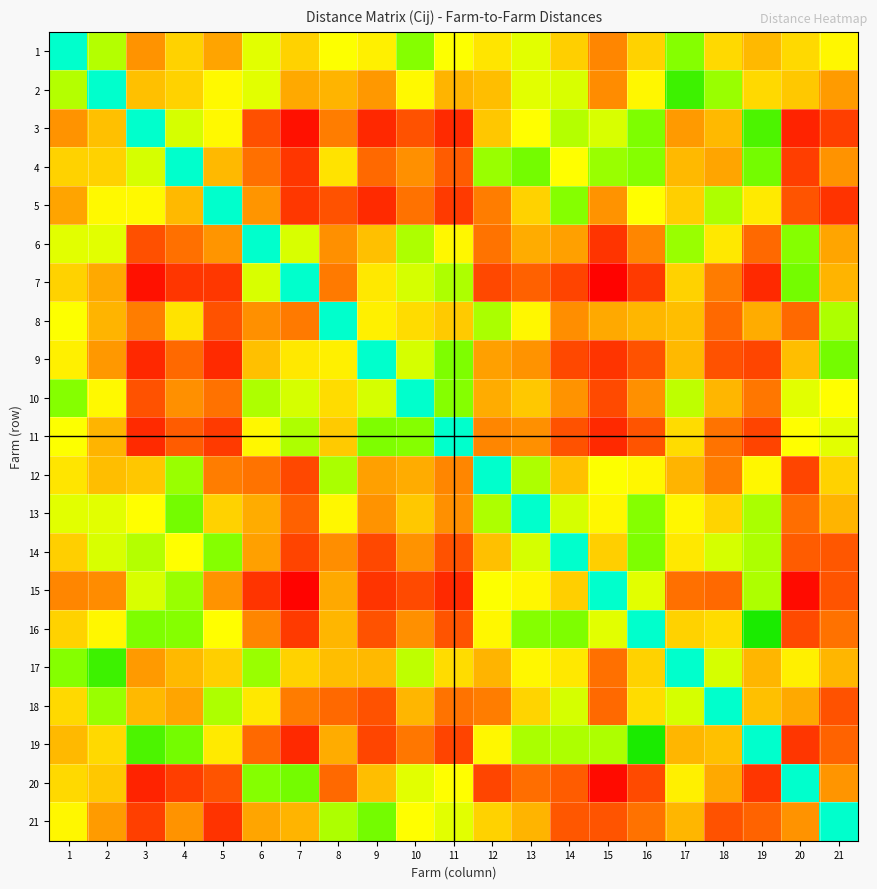

Reading right to left, extract all data points from this chart.

1: 21=6.4	20=7.8	19=9.2	18=7.8	17=3.2	16=8.1	15=11.7	14=8.2	13=5.4	12=7.2	11=6.0	10=3.2	9=6.7	8=6.0	7=8.1	6=5.4	5=10.3	4=8.1	3=11.0	2=4.2	1=0.0
2: 21=10.6	20=8.5	19=7.8	18=3.6	17=2.0	16=6.4	15=11.4	14=5.1	13=5.4	12=9.1	11=9.5	10=6.3	9=10.8	8=9.5	7=10.0	6=5.4	5=6.3	4=8.1	3=8.9	2=0.0	1=4.2
3: 21=15.5	20=17.5	19=2.2	18=9.2	17=10.8	16=3.0	15=5.1	14=4.2	13=6.1	12=8.6	11=17.0	10=14.1	9=17.1	8=12.1	7=18.7	6=14.3	5=6.3	4=5.0	3=0.0	2=8.9	1=11.0
4: 21=11.0	20=15.6	19=2.8	18=10.2	17=9.2	16=3.2	15=3.6	14=6.1	13=2.8	12=3.6	11=13.6	10=11.2	9=13.0	8=7.3	7=16.1	6=12.7	5=9.2	4=0.0	3=5.0	2=8.1	1=8.1
5: 21=16.4	20=14.0	19=7.0	18=4.1	17=8.2	16=6.1	15=11.0	14=3.2	13=8.1	12=12.1	11=15.8	10=12.6	9=17.0	8=14.2	7=16.0	6=11.0	5=0.0	4=9.2	3=6.3	2=6.3	1=10.3
6: 21=10.2	20=3.2	19=13.0	18=7.1	17=3.6	16=11.7	15=16.3	14=10.4	13=9.9	12=12.5	11=6.4	10=4.1	9=8.9	8=11.2	7=5.1	6=0.0	5=11.0	4=12.7	3=14.3	2=5.4	1=5.4
7: 21=9.5	20=2.8	19=17.1	18=12.2	17=8.1	16=15.8	15=19.7	14=15.1	13=13.4	12=14.9	11=4.1	10=5.0	9=7.1	8=12.2	7=0.0	6=5.1	5=16.0	4=16.1	3=18.7	2=10.0	1=8.1
8: 21=4.1	20=13.0	19=9.8	18=13.0	17=9.1	16=9.4	15=10.0	14=11.3	13=6.4	12=4.0	11=8.5	10=7.6	9=6.7	8=0.0	7=12.2	6=11.2	5=14.2	4=7.3	3=12.1	2=9.5	1=6.0
9: 21=2.8	20=9.1	19=15.0	18=14.2	17=9.2	16=14.1	15=16.3	14=14.9	13=11.0	12=10.4	11=3.0	10=5.0	9=0.0	8=6.7	7=7.1	6=8.9	5=17.0	4=13.0	3=17.1	2=10.8	1=6.7
10: 21=6.1	20=5.4	19=12.4	18=9.4	17=4.5	16=11.2	15=14.8	14=11.0	13=8.5	12=9.9	11=3.2	10=0.0	9=5.0	8=7.6	7=5.0	6=4.1	5=12.6	4=11.2	3=14.1	2=6.3	1=3.2
11: 21=5.4	20=6.1	19=15.1	18=12.5	17=7.6	16=14.0	15=17.1	14=14.1	13=11.2	12=11.7	11=0.0	10=3.2	9=3.0	8=8.5	7=4.1	6=6.4	5=15.8	4=13.6	3=17.0	2=9.5	1=6.0
12: 21=8.1	20=15.0	19=6.4	18=12.0	17=9.5	16=6.4	15=6.0	14=8.9	13=4.1	12=0.0	11=11.7	10=9.9	9=10.4	8=4.0	7=14.9	6=12.5	5=12.1	4=3.6	3=8.6	2=9.1	1=7.2
13: 21=9.5	20=12.8	19=4.0	18=8.0	17=6.4	16=3.2	15=6.4	14=5.0	13=0.0	12=4.1	11=11.2	10=8.5	9=11.0	8=6.4	7=13.4	6=9.9	5=8.1	4=2.8	3=6.1	2=5.4	1=5.4
14: 21=13.9	20=13.6	19=4.1	18=5.0	17=7.1	16=3.0	15=8.2	14=0.0	13=5.0	12=8.9	11=14.1	10=11.0	9=14.9	8=11.3	7=15.1	6=10.4	5=3.2	4=6.1	3=4.2	2=5.1	1=8.2
15: 21=14.0	20=19.2	19=4.1	18=13.0	17=12.7	16=5.4	15=0.0	14=8.2	13=6.4	12=6.0	11=17.1	10=14.8	9=16.3	8=10.0	7=19.7	6=16.3	5=11.0	4=3.6	3=5.1	2=11.4	1=11.7
16: 21=12.6	20=14.8	19=1.4	18=7.6	17=8.1	16=0.0	15=5.4	14=3.0	13=3.2	12=6.4	11=14.0	10=11.2	9=14.1	8=9.4	7=15.8	6=11.7	5=6.1	4=3.2	3=3.0	2=6.4	1=8.1
17: 21=9.4	20=6.7	19=9.4	18=5.0	17=0.0	16=8.1	15=12.7	14=7.1	13=6.4	12=9.5	11=7.6	10=4.5	9=9.2	8=9.1	7=8.1	6=3.6	5=8.2	4=9.2	3=10.8	2=2.0	1=3.2
18: 21=14.2	20=10.0	19=8.9	18=0.0	17=5.0	16=7.6	15=13.0	14=5.0	13=8.0	12=12.0	11=12.5	10=9.4	9=14.2	8=13.0	7=12.2	6=7.1	5=4.1	4=10.2	3=9.2	2=3.6	1=7.8
19: 21=13.3	20=16.1	19=0.0	18=8.9	17=9.4	16=1.4	15=4.1	14=4.1	13=4.0	12=6.4	11=15.1	10=12.4	9=15.0	8=9.8	7=17.1	6=13.0	5=7.0	4=2.8	3=2.2	2=7.8	1=9.2
20: 21=11.0	20=0.0	19=16.1	18=10.0	17=6.7	16=14.8	15=19.2	14=13.6	13=12.8	12=15.0	11=6.1	10=5.4	9=9.1	8=13.0	7=2.8	6=3.2	5=14.0	4=15.6	3=17.5	2=8.5	1=7.8
21: 21=0.0	20=11.0	19=13.3	18=14.2	17=9.4	16=12.6	15=14.0	14=13.9	13=9.5	12=8.1	11=5.4	10=6.1	9=2.8	8=4.1	7=9.5	6=10.2	5=16.4	4=11.0	3=15.5	2=10.6	1=6.4